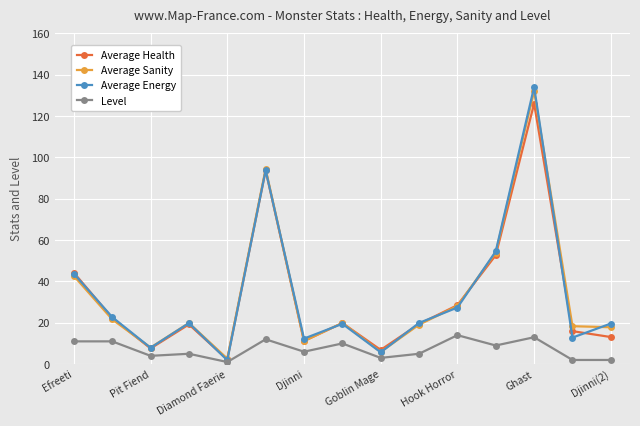

What is the value of the Level point at the 8th from the left?

10.0